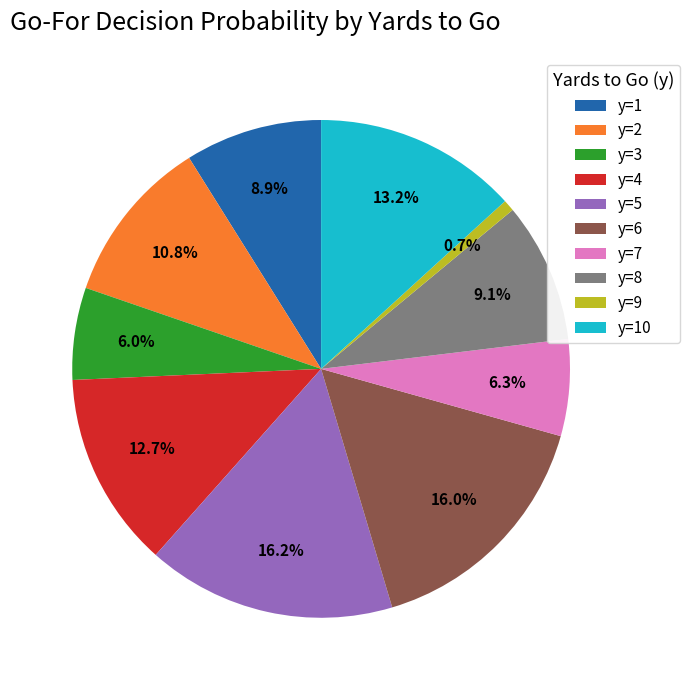

Is it true that y=2 is 19% of the pie?

False